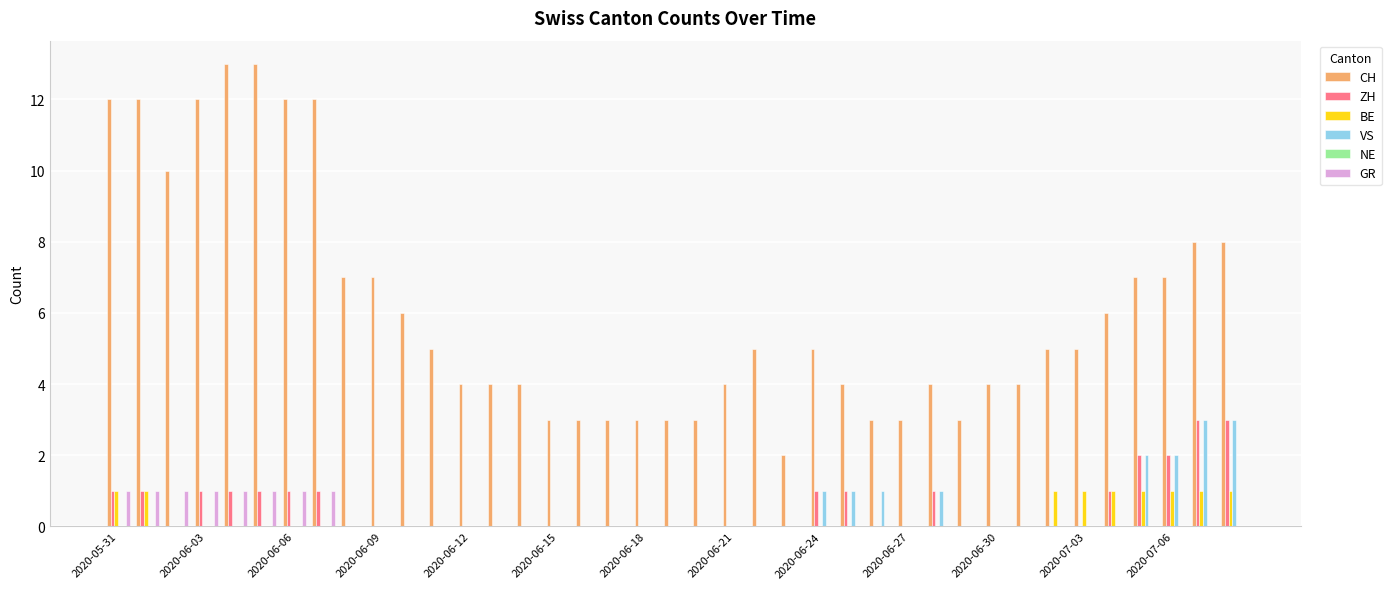

What is the maximum value shown in the chart?

13